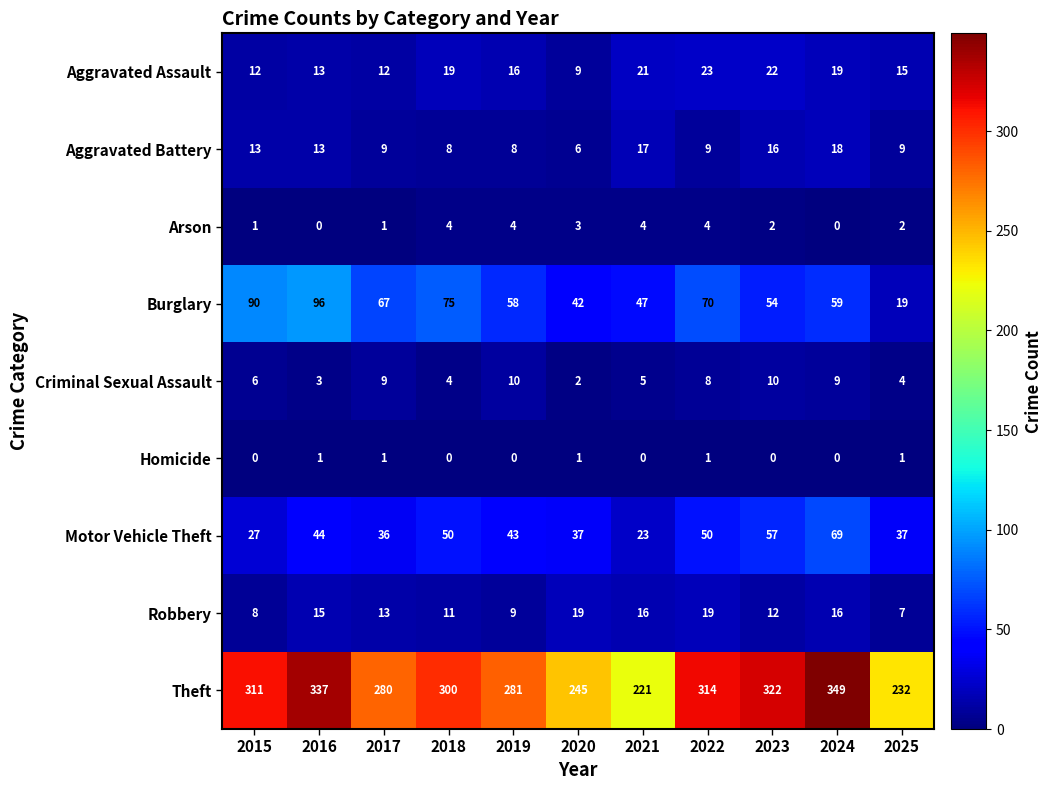

The Aggravated Battery series shows 9 at 2017. True or false?

True